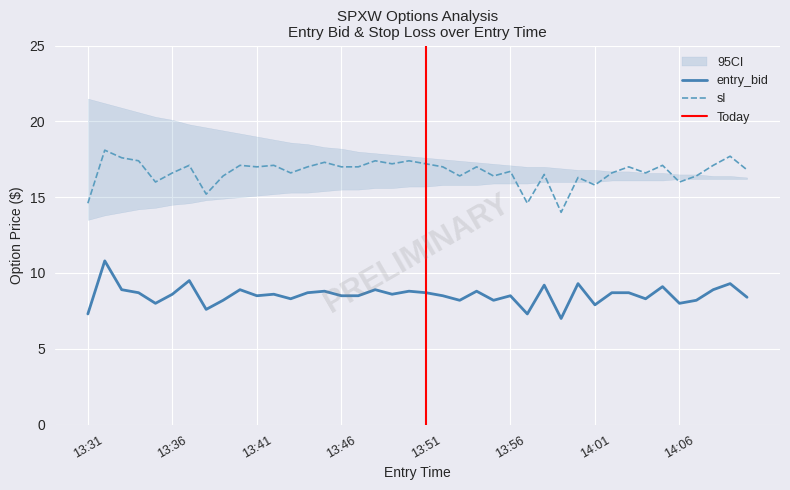

What are all the series names shown in the legend?

entry_bid, sl